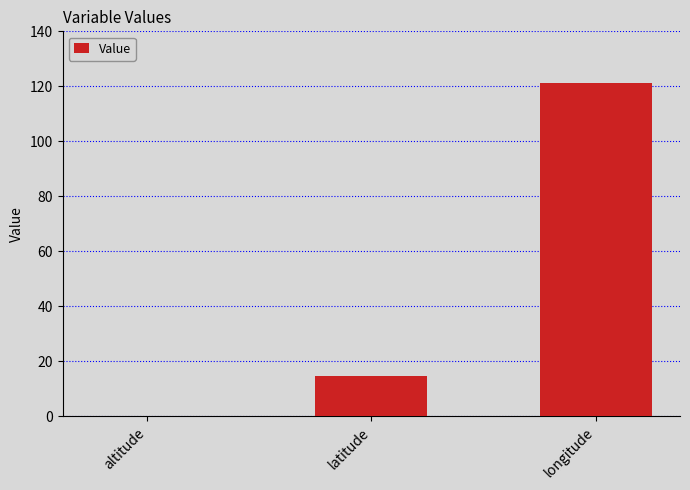

Where is the data nearest to the value 60?

latitude